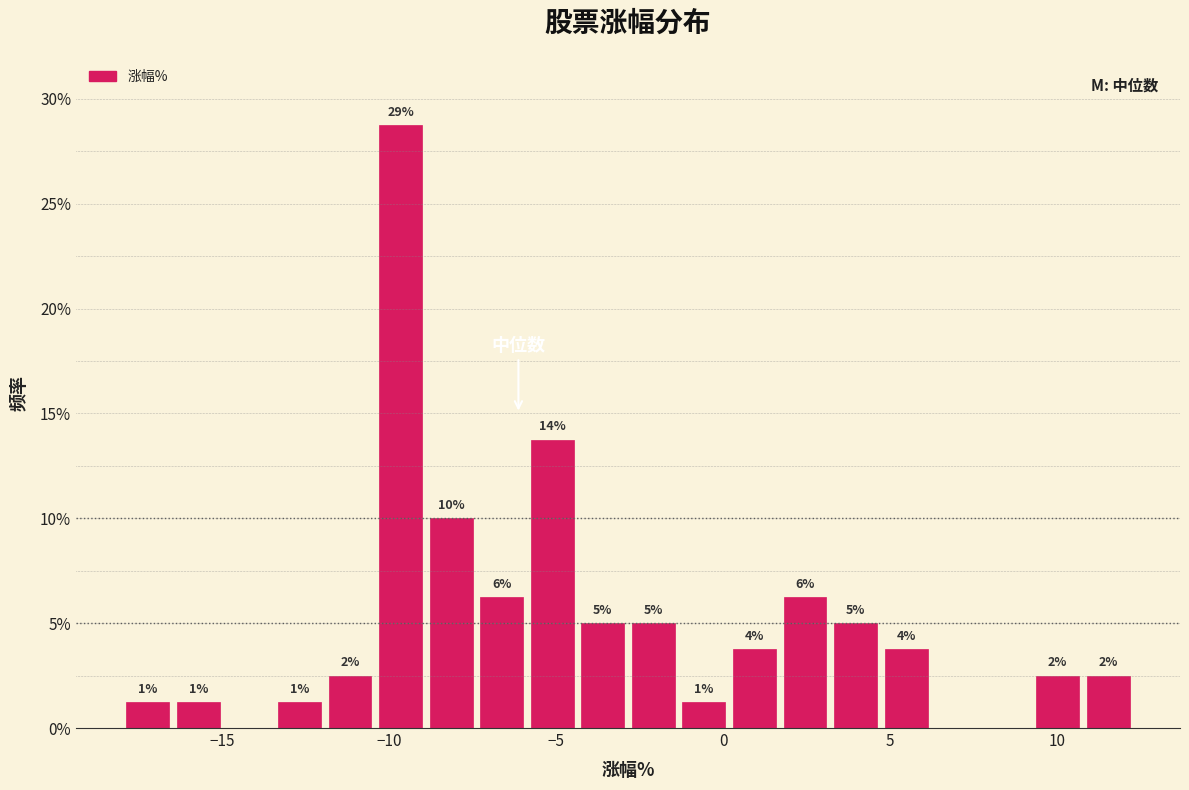

Around what value on the x-axis is the tallest bar? Give the approximate position of its centre, as read against the axis.

-9.5